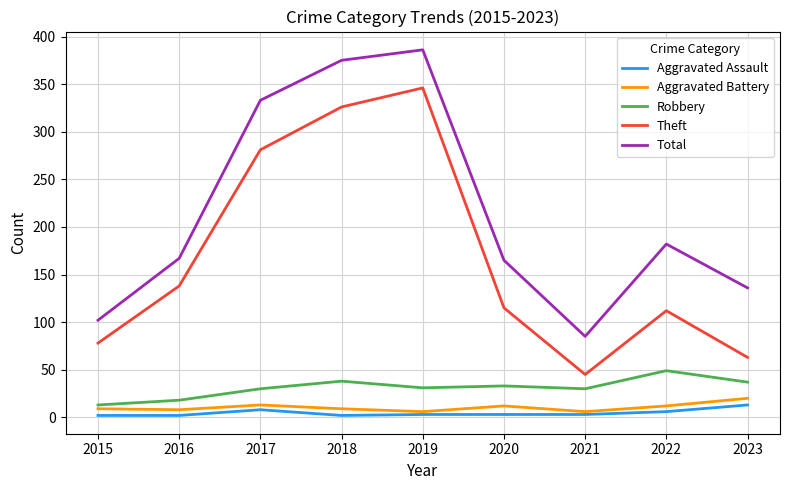

Which series changed the most between 2016 and 2021?

Theft